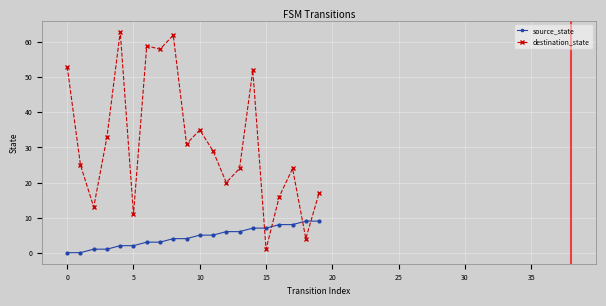

What is the average value of the destination_state series?

32